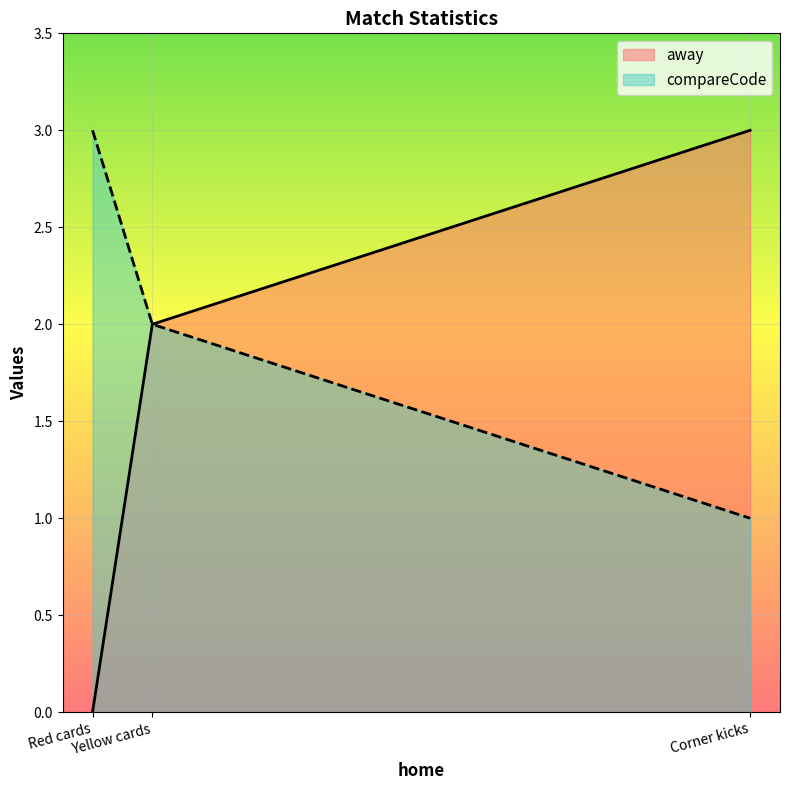

What is the maximum value for compareCode?

3